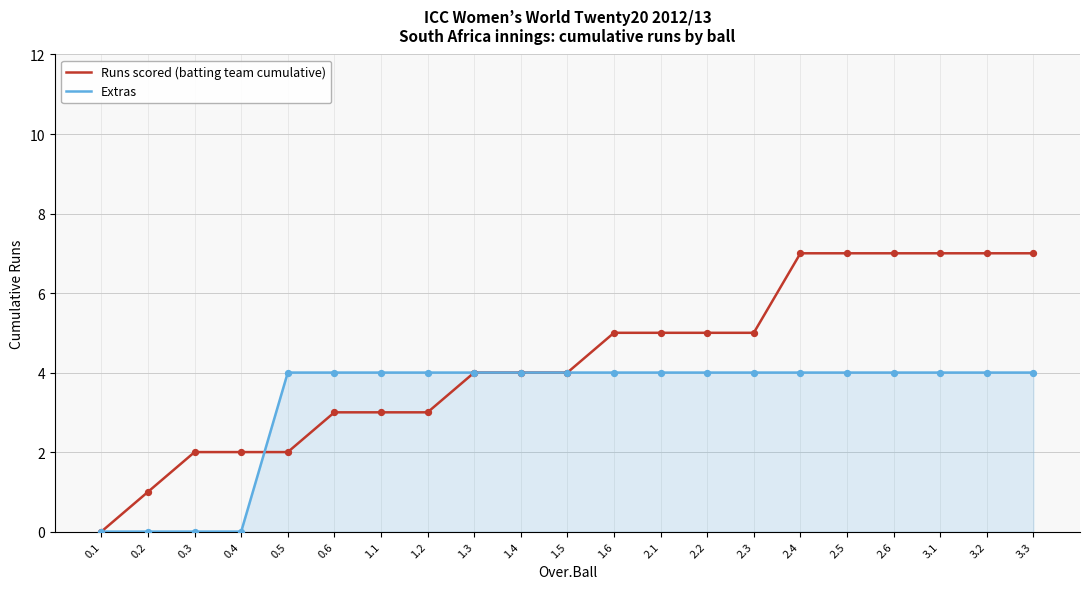

Which series has the widest spread of values?

Runs scored (batting team cumulative)